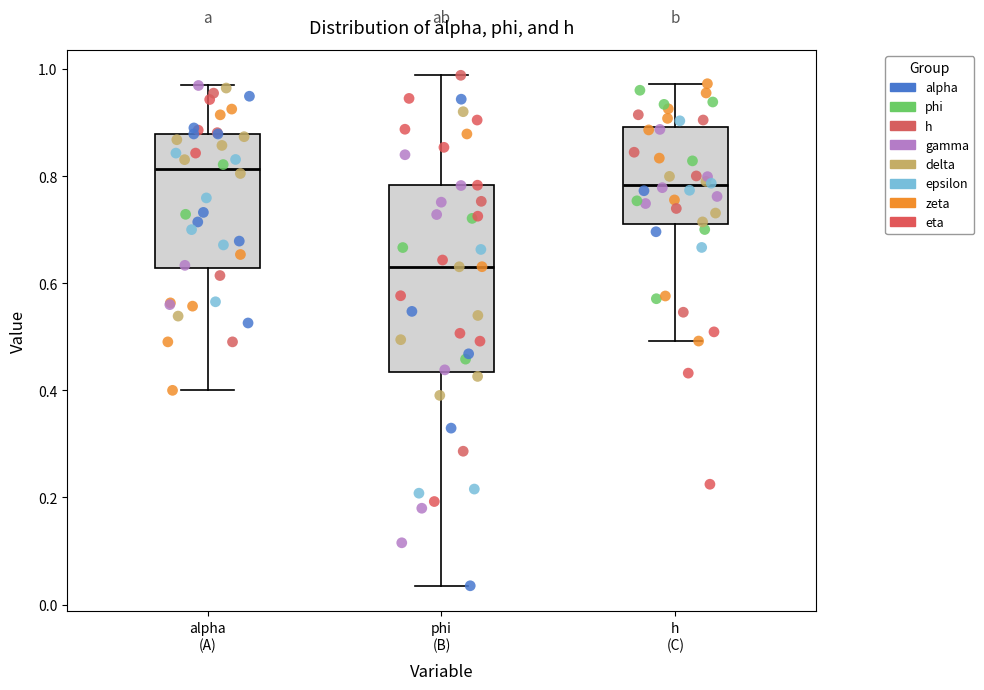

Which box is the tallest, from its lower edge to its upper edge?

phi (B)